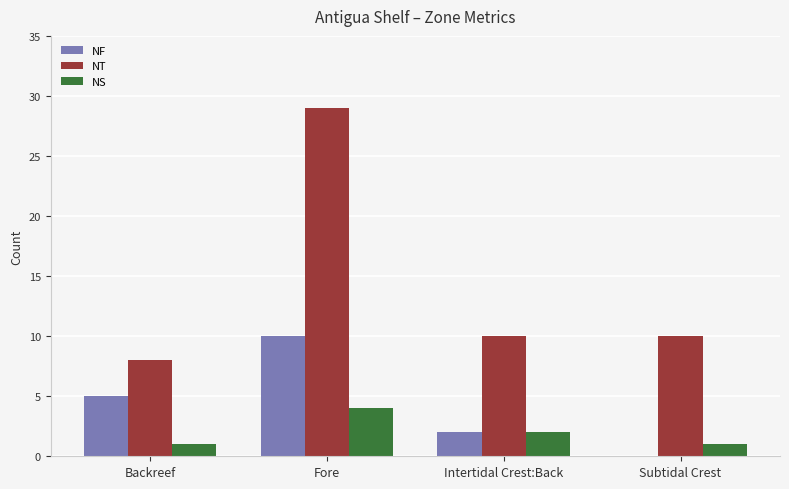

The NS series shows 1 at Backreef. True or false?

True